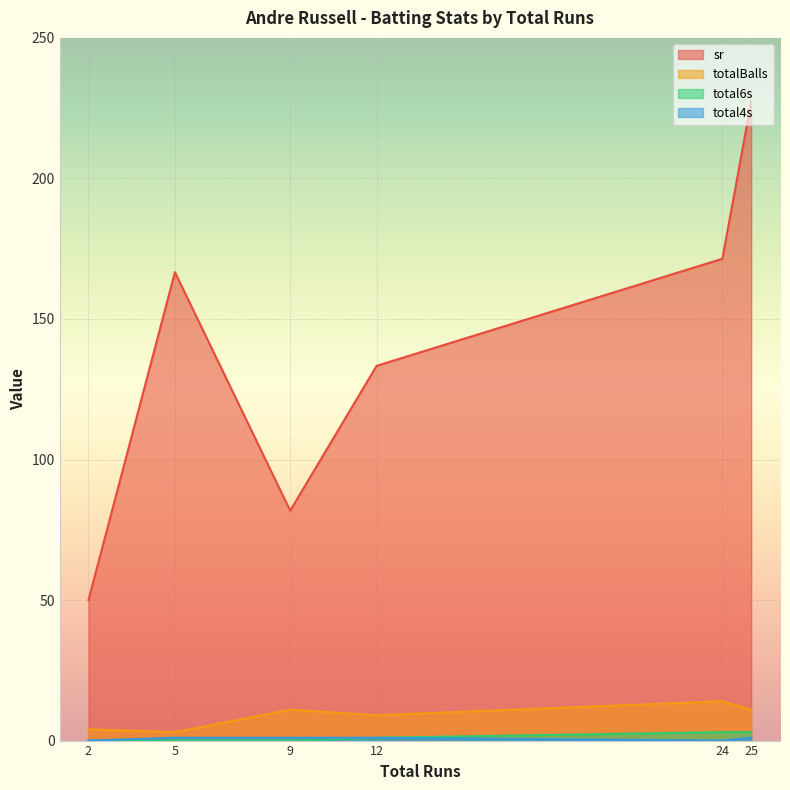

What is the sum of the total6s values at 5 and 25?

3.0